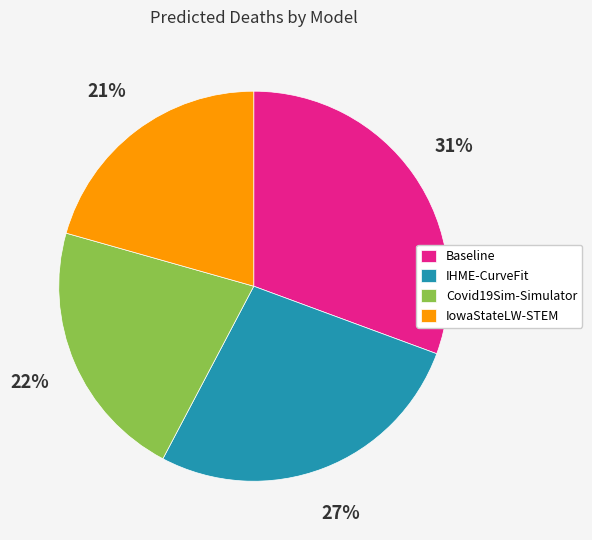

How many segments does this pie chart have?

4